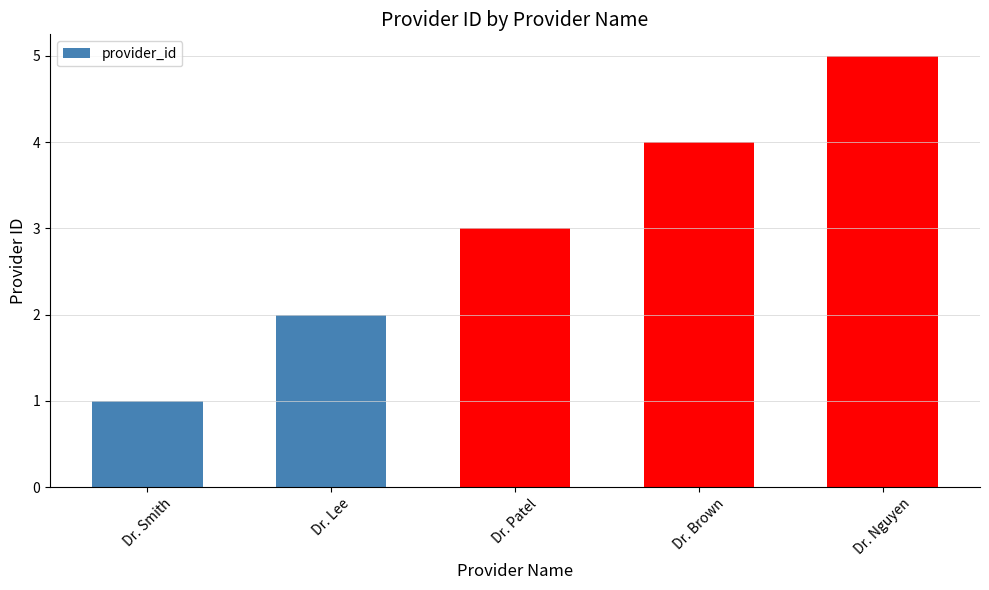

What is the change in value from Dr. Patel to Dr. Nguyen?

+2